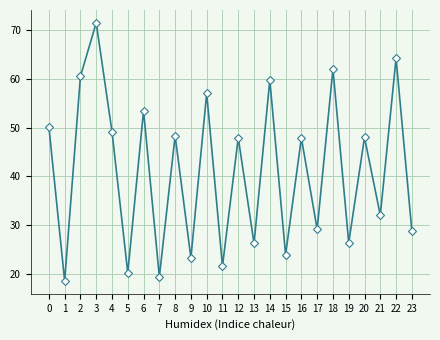

What is the maximum value shown in the chart?

71.4